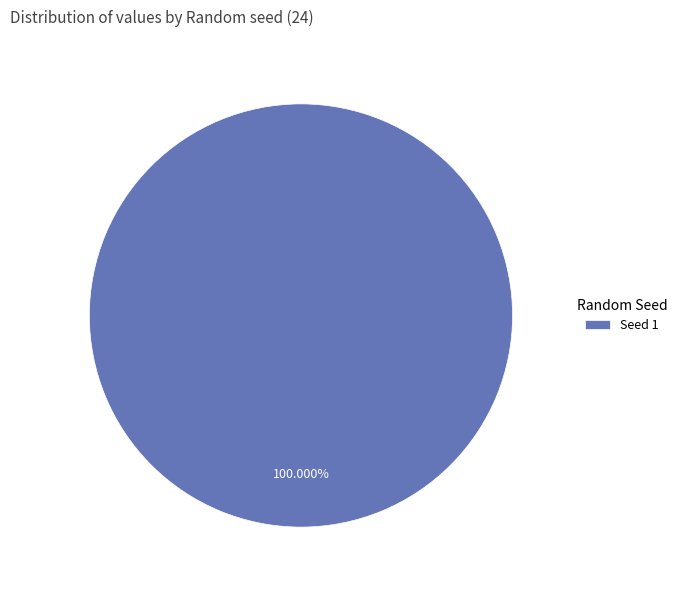

Rank the categories by value from highest to lowest.

Seed 1